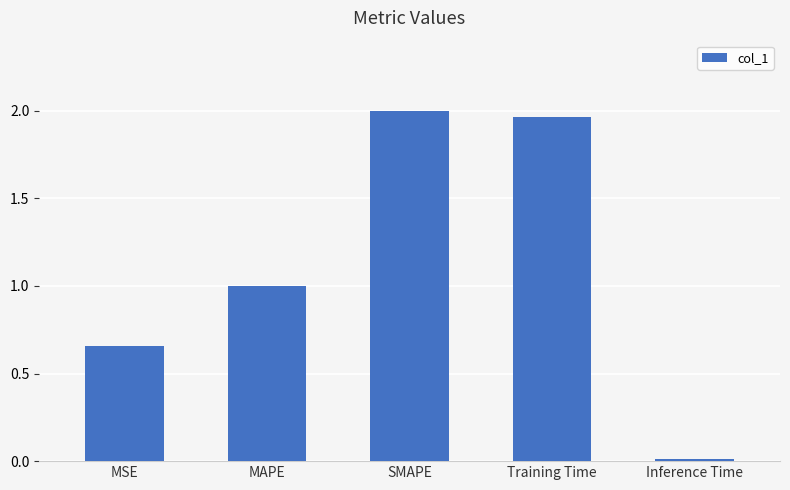

What is the sum of all values?

5.6